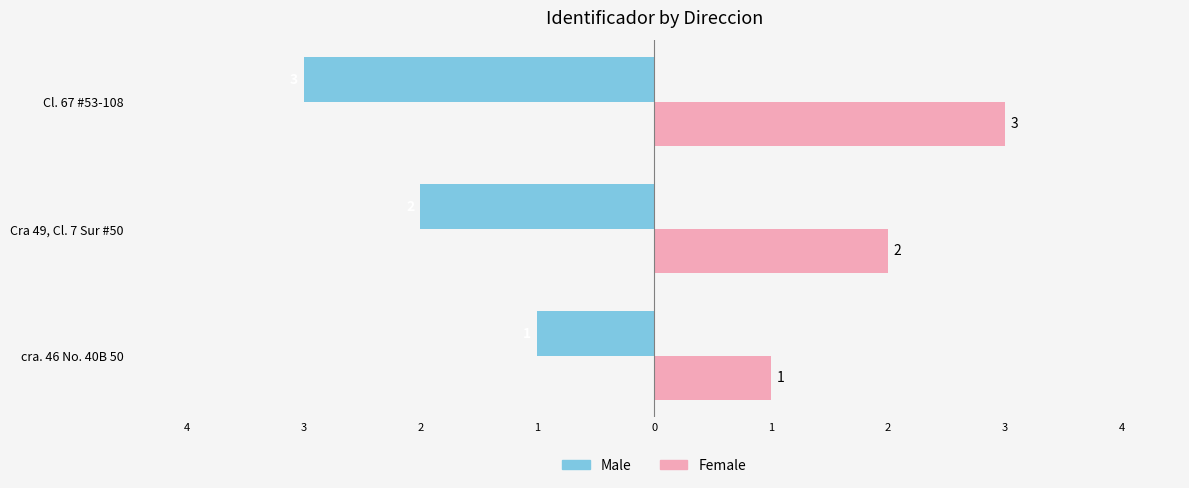

What are all the series names shown in the legend?

Male, Female